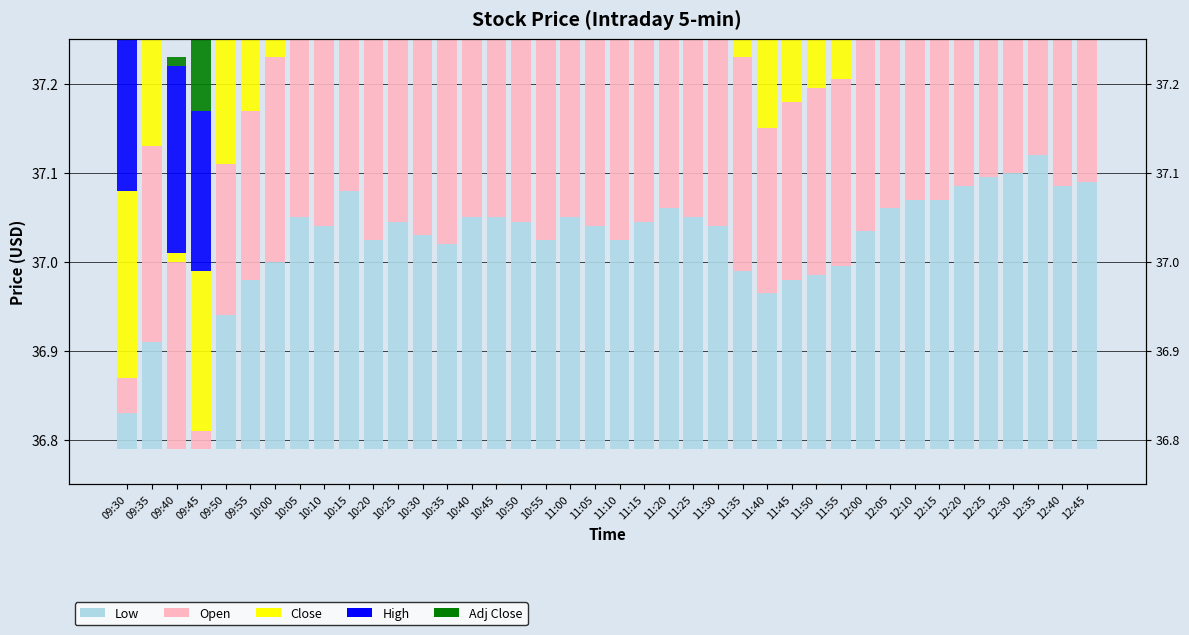

What are all the series names shown in the legend?

Low, Open, Close, High, Adj Close